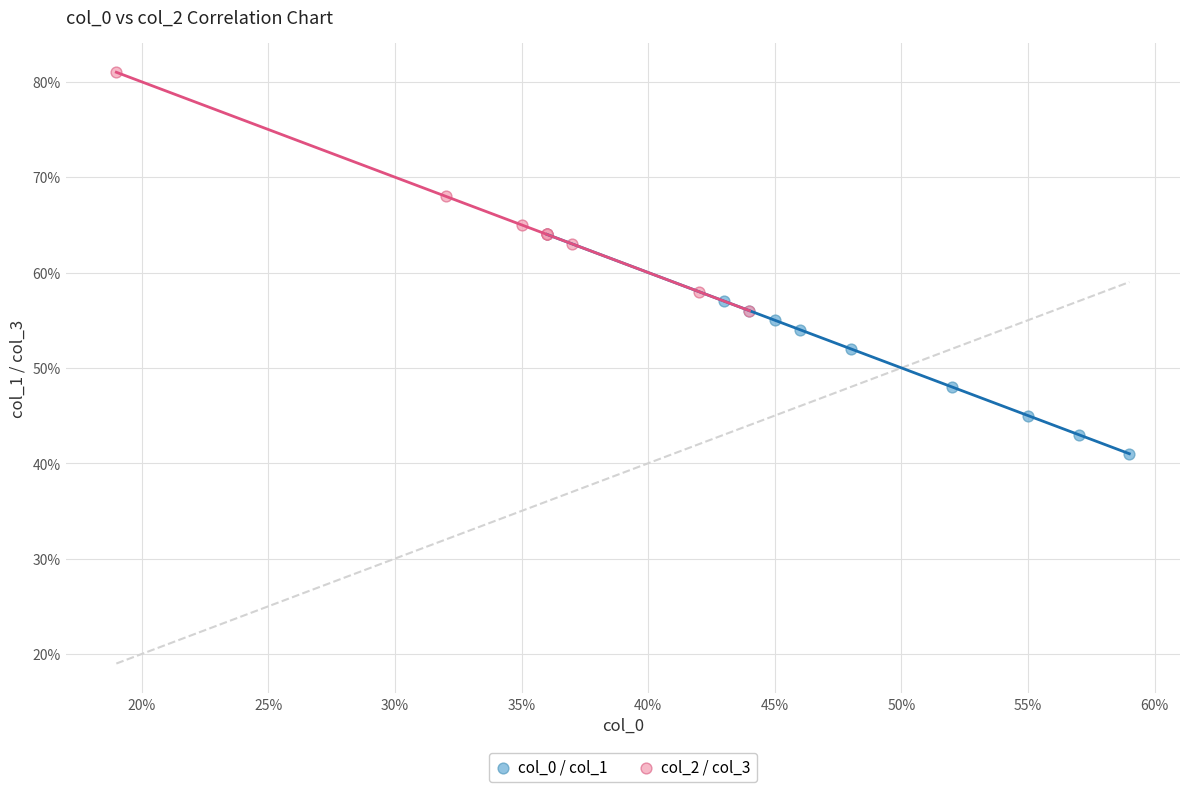

What are all the series names shown in the legend?

col_0 / col_1, col_2 / col_3